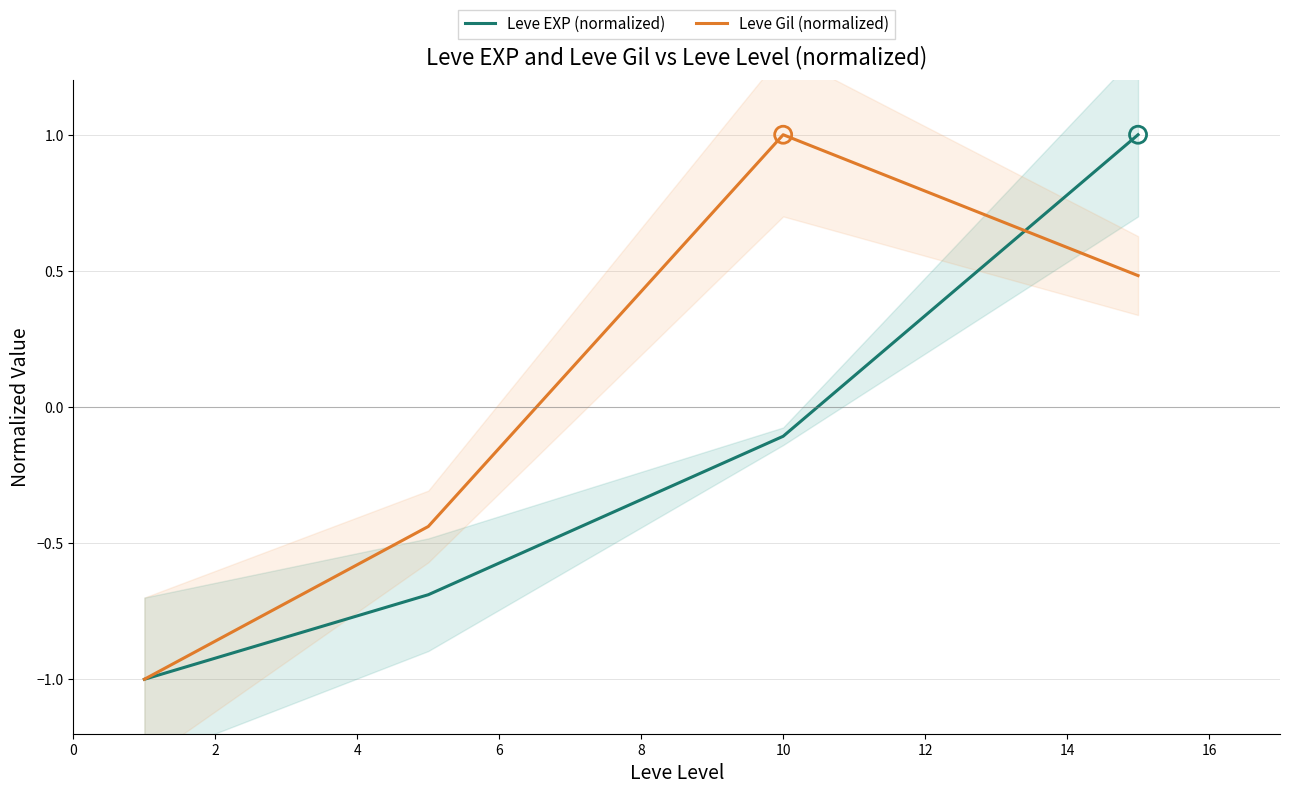

What are all the series names shown in the legend?

Leve EXP (normalized), Leve Gil (normalized)